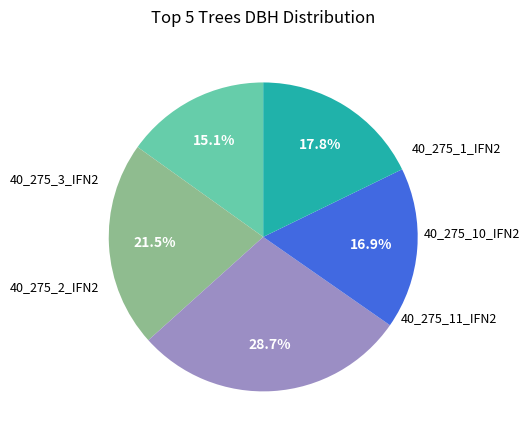

Is there any slice that represents more than half of the pie?

No